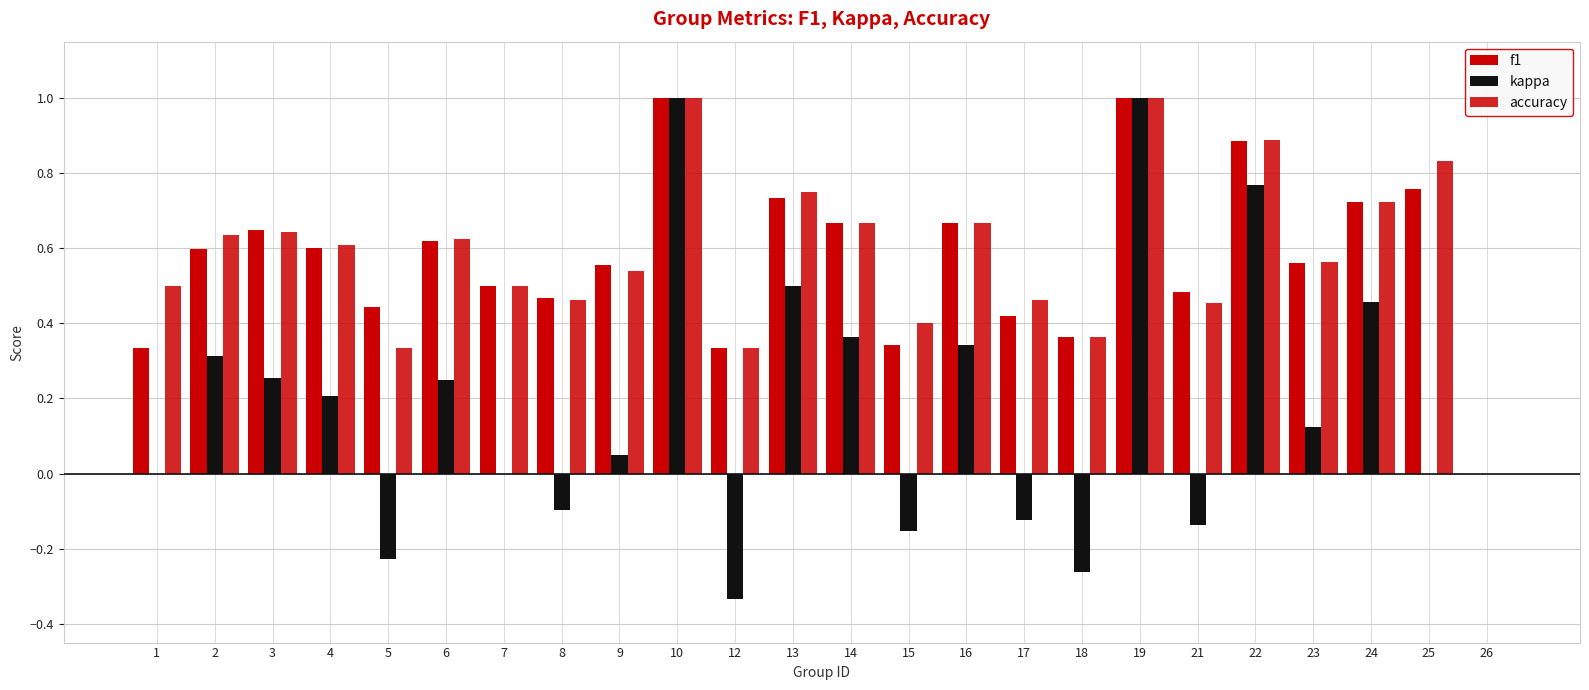

Are the bars grouped side by side (vs. stacked)?

Yes